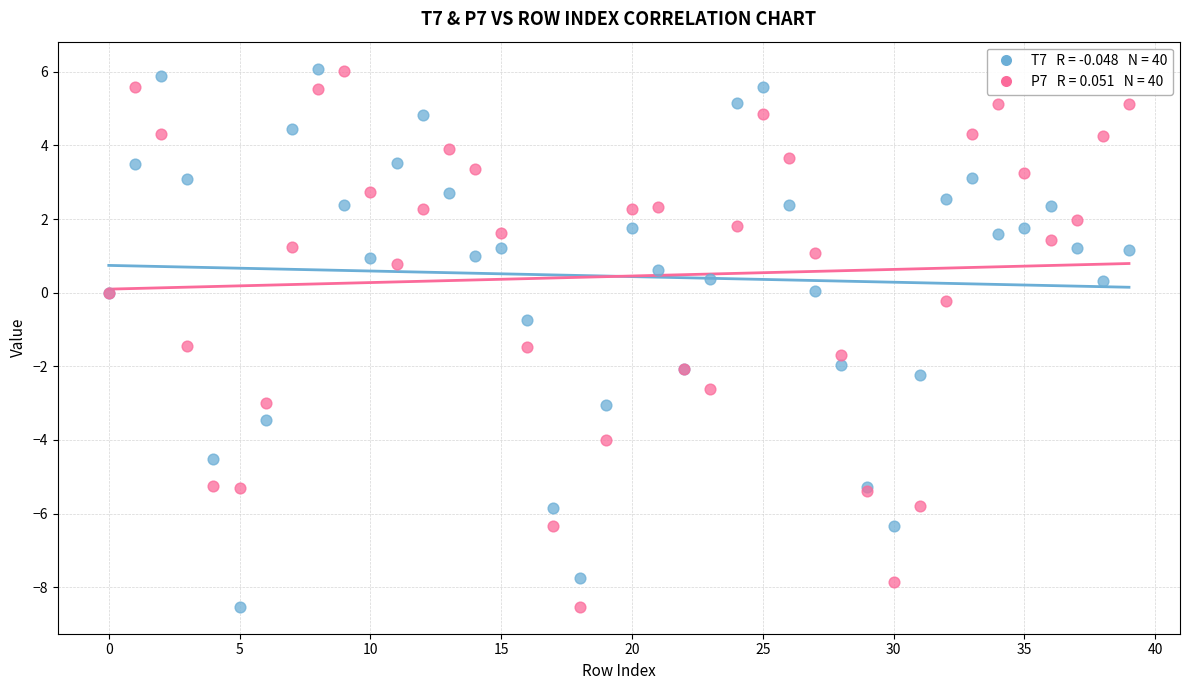

Across all series, what Y value is closest to -1?

-0.7